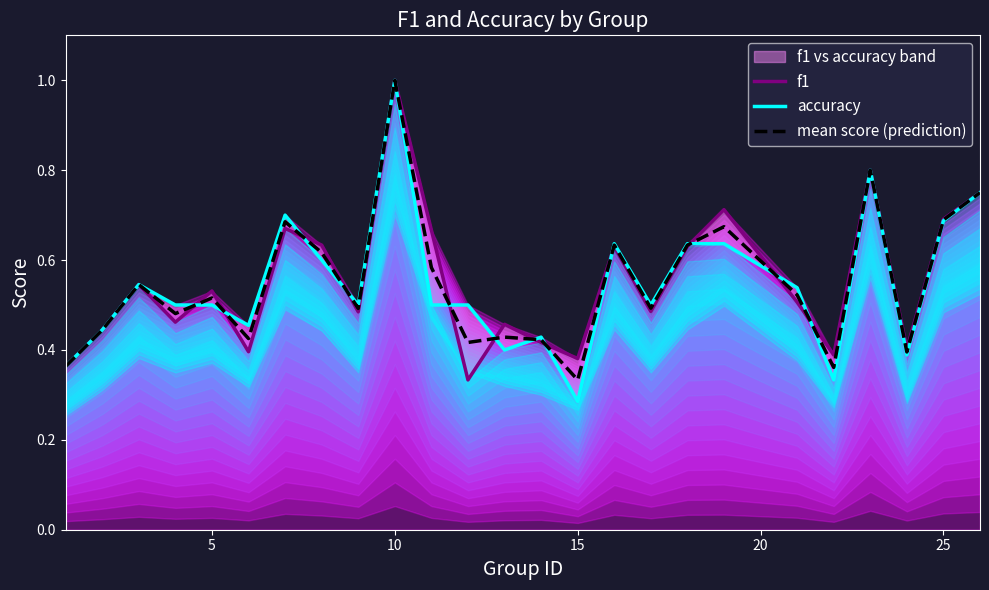

List the series in order of their overall mean, highest first.

f1, mean score (prediction), accuracy